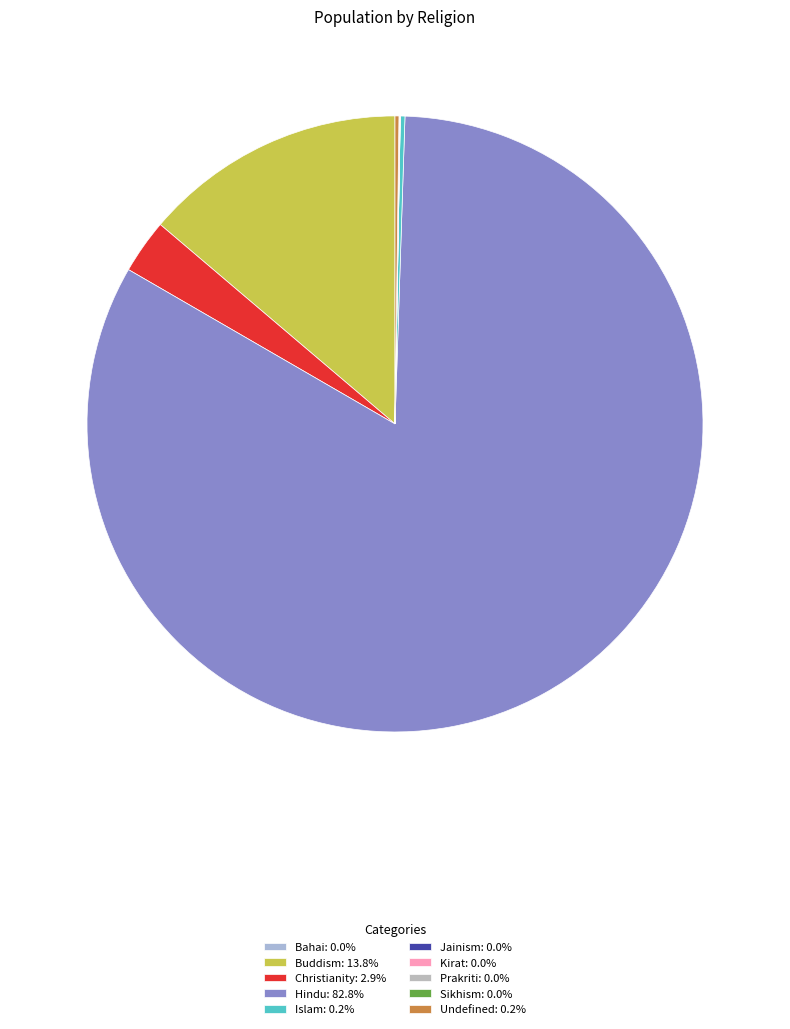

To the nearest percent, what portion does Buddism represent?

14%